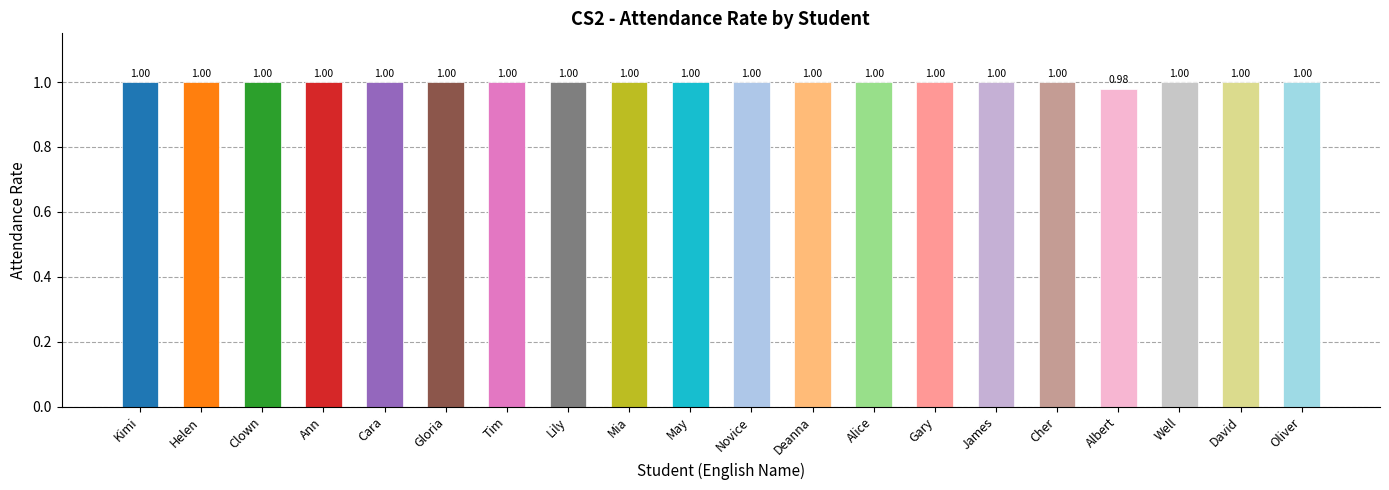

What value does the data have at Gloria?

1.0